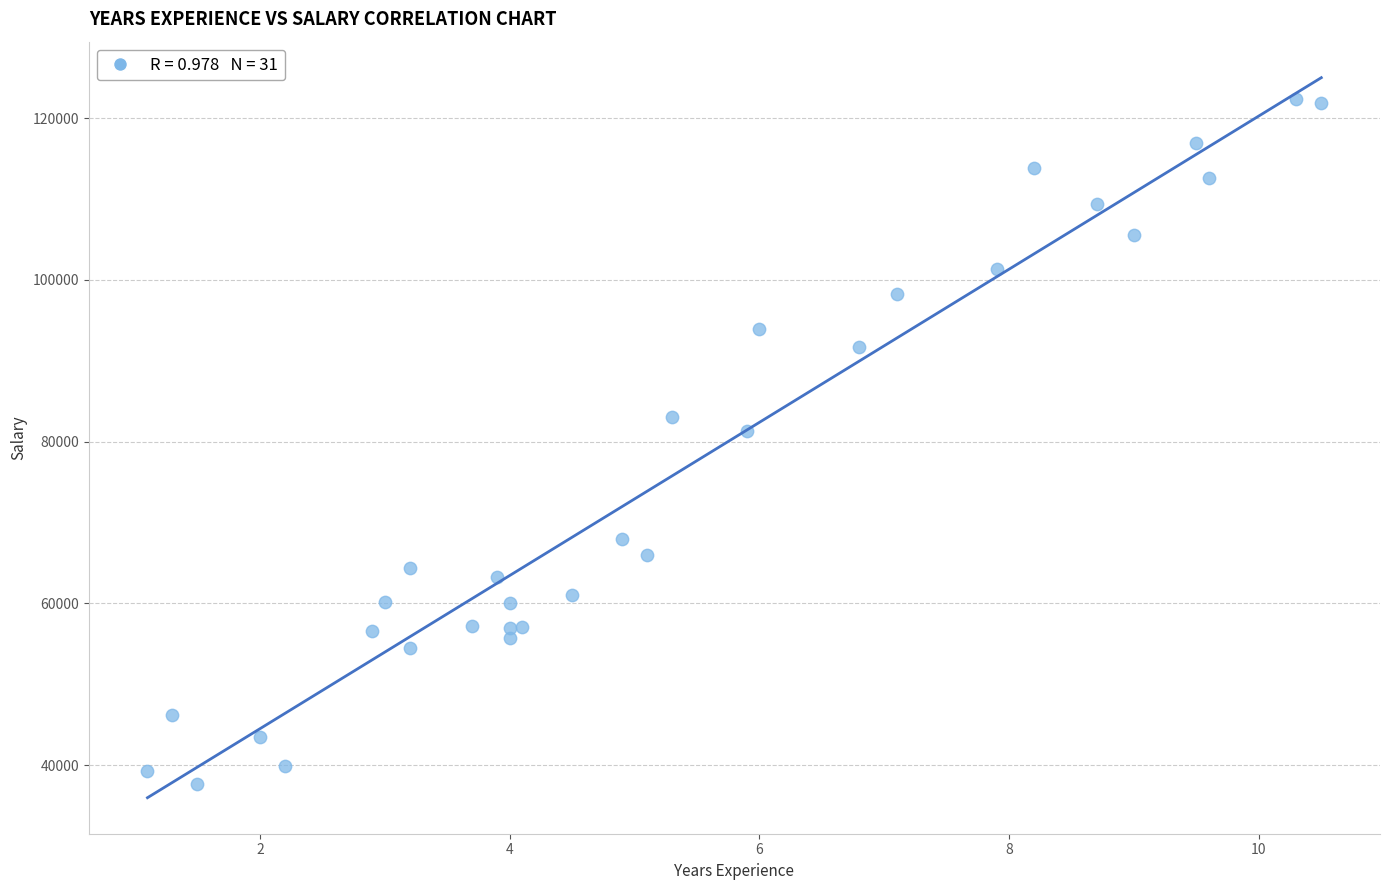

What Y value in the scatter plot is closest to 80061?

81363